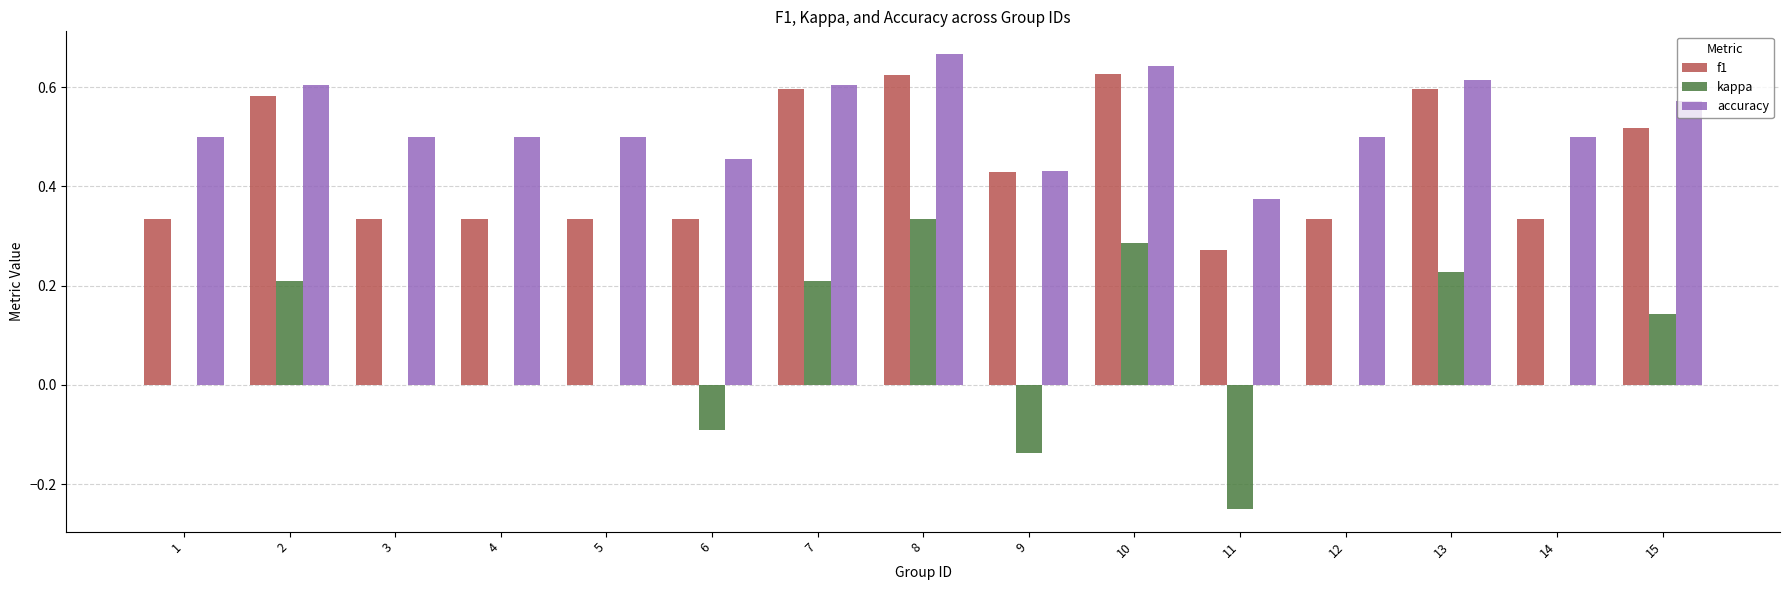

The kappa series shows -0.1 at 6. True or false?

True